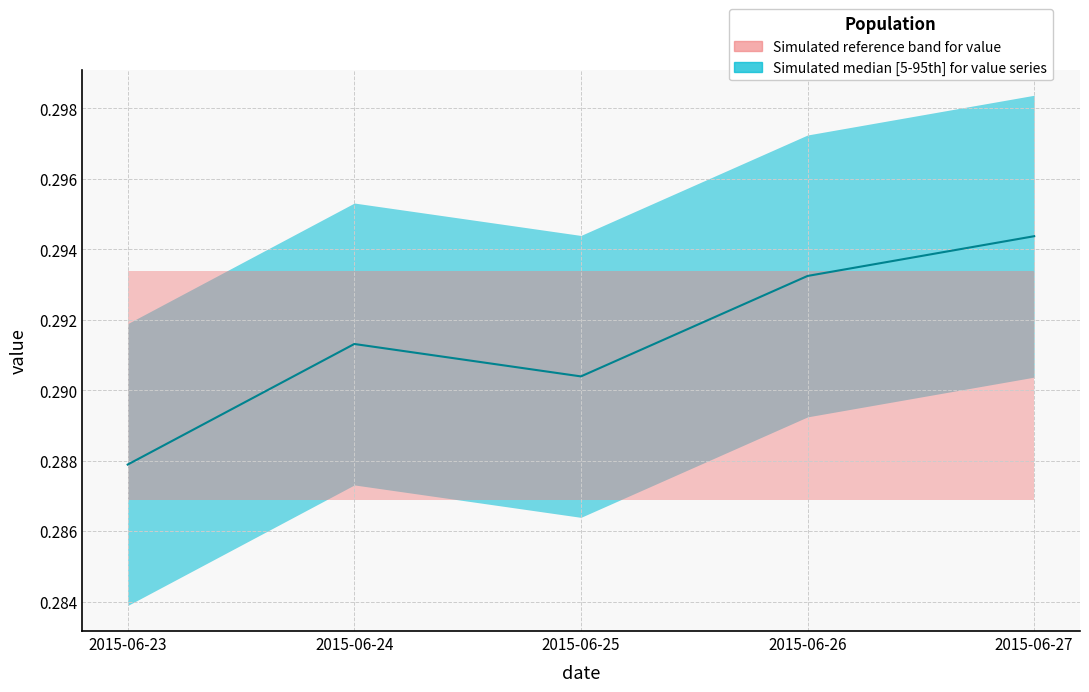

At which category does the data reach its first local peak?

2015-06-24